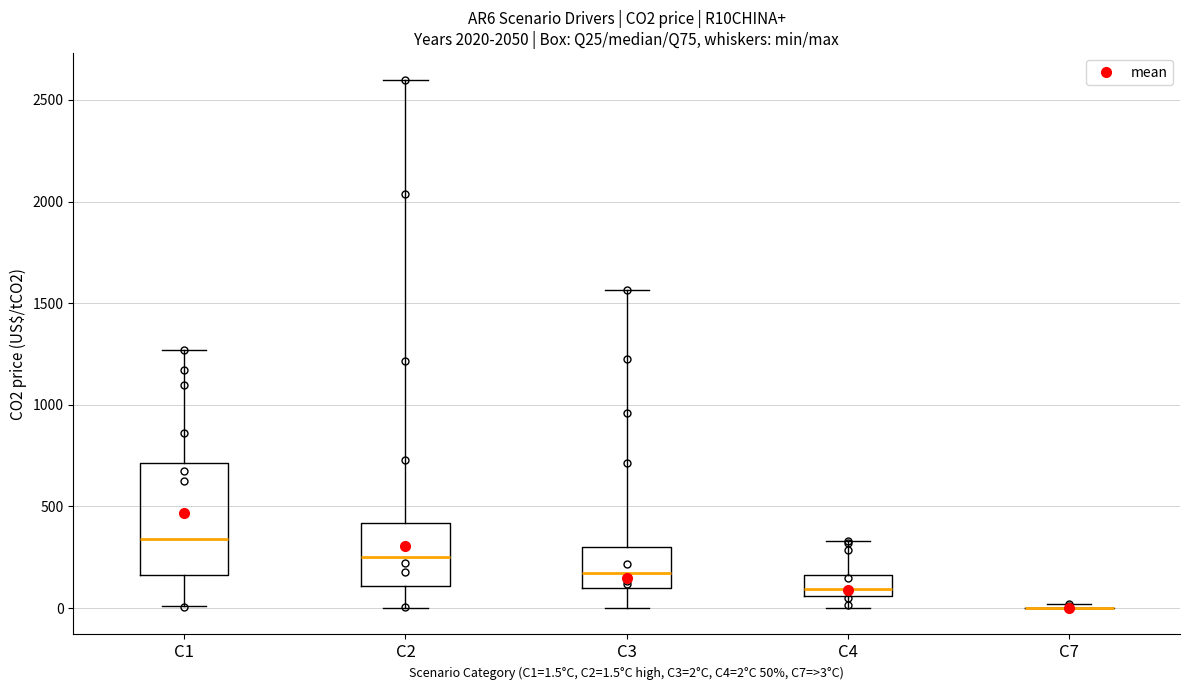

Reading left to right, read every box against the y-axis: the position of its median line, the range the box covers, and the ends of its whiskers. The values are not printed on the chart, so give them approximately, as read against the axis.

C1: median 350, box 150 to 700, whiskers 0 to 1250
C2: median 250, box 100 to 400, whiskers 0 to 2600
C3: median 150, box 100 to 300, whiskers 0 to 1550
C4: median 100, box 50 to 150, whiskers 0 to 350
C7: box collapsed to a line at 0, whiskers 0 to 0